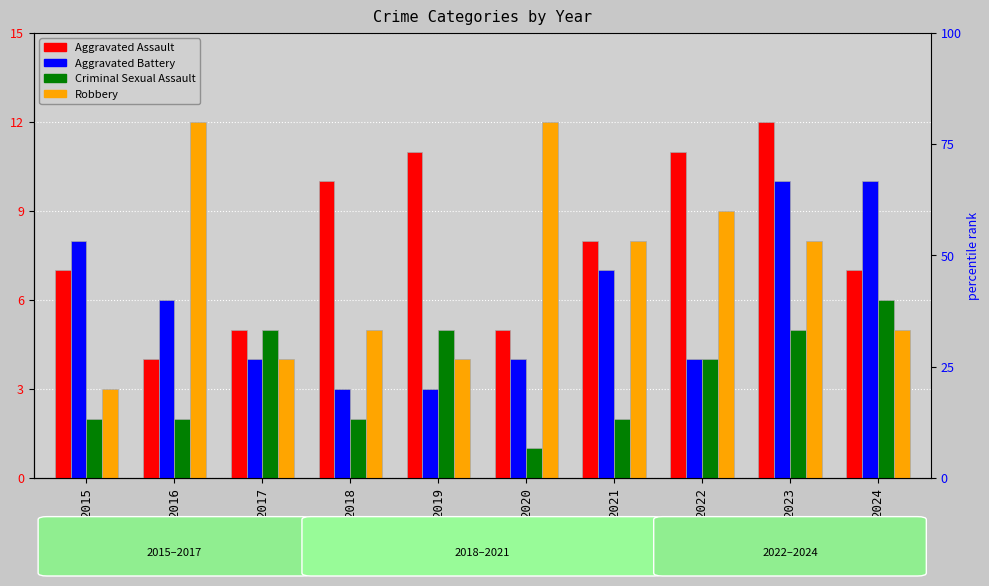

What is the total value across all series at 2016?

24